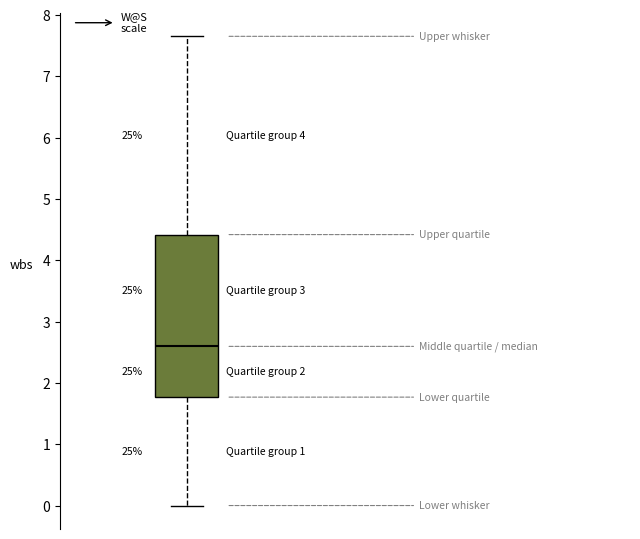

Read this box plot against the y-axis: the position of the median line, the range covered by the box, and the ends of both whiskers. The values are not printed on the chart, so give them approximately, as read against the axis.

median 2.6, box 1.8 to 4.4, whiskers 0.0 to 7.7